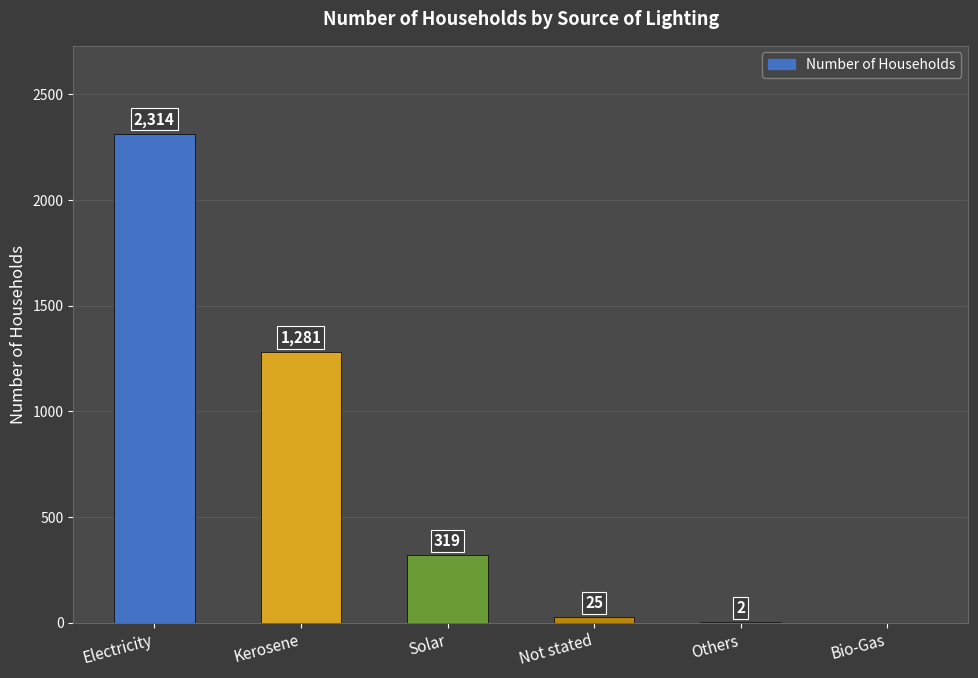

At which category does the chart reach its peak across all series?

Electricity